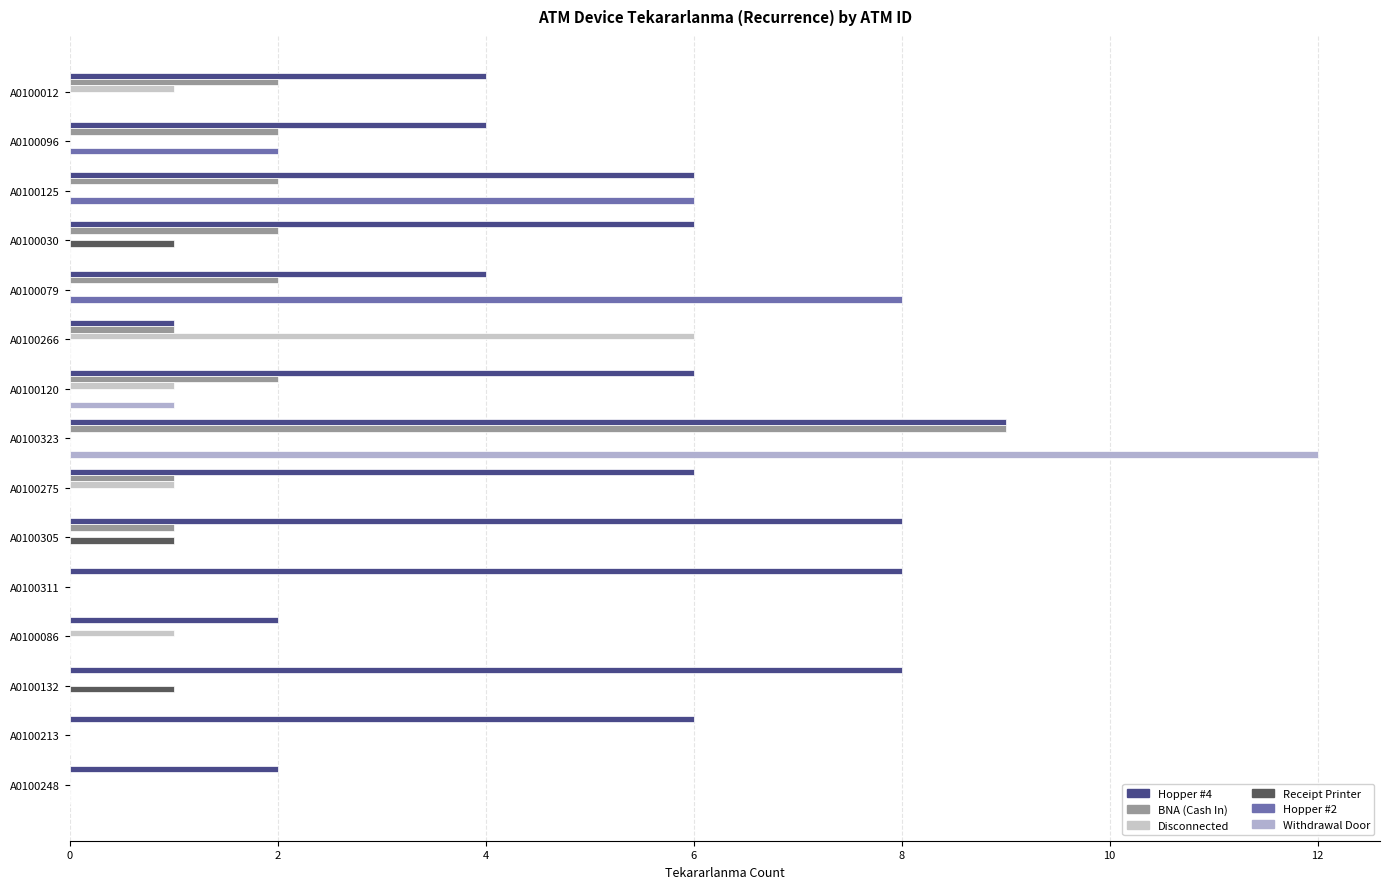

Count the number of categories in the chart.

15